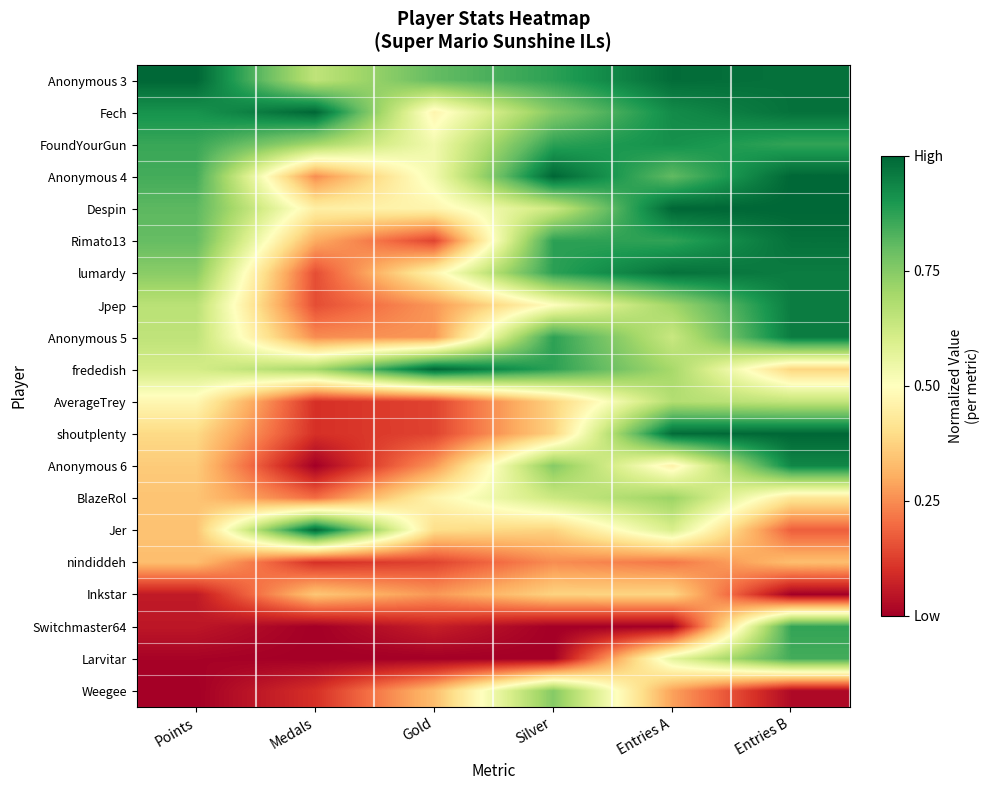

Which series has the largest total across all categories?

Anonymous 3